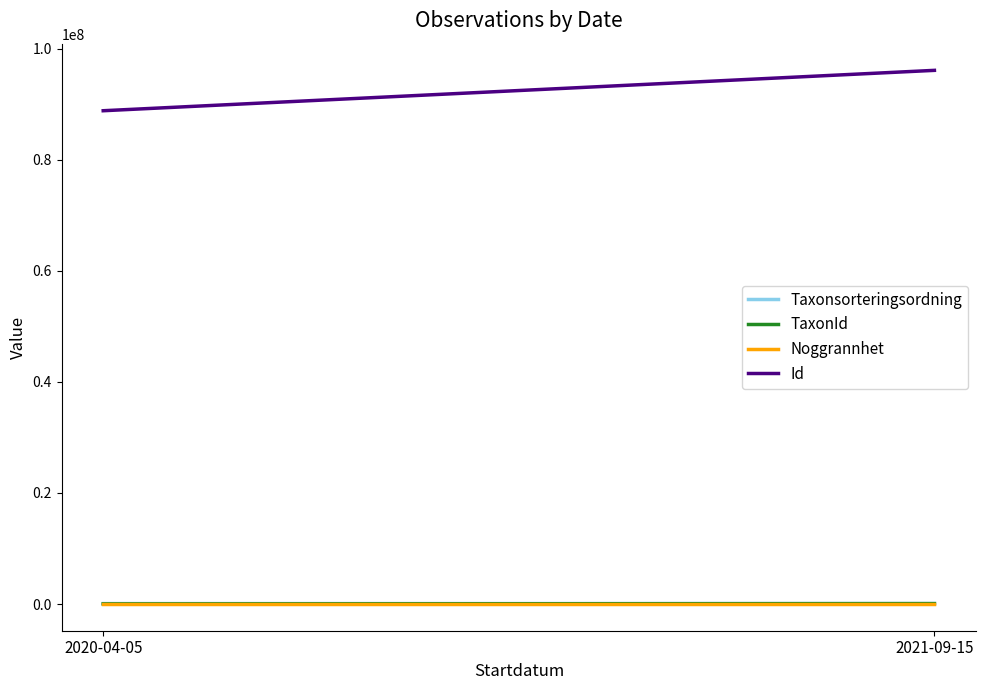

Rank the series at 2021-09-15 from highest to lowest value.

Id, Taxonsorteringsordning, TaxonId, Noggrannhet